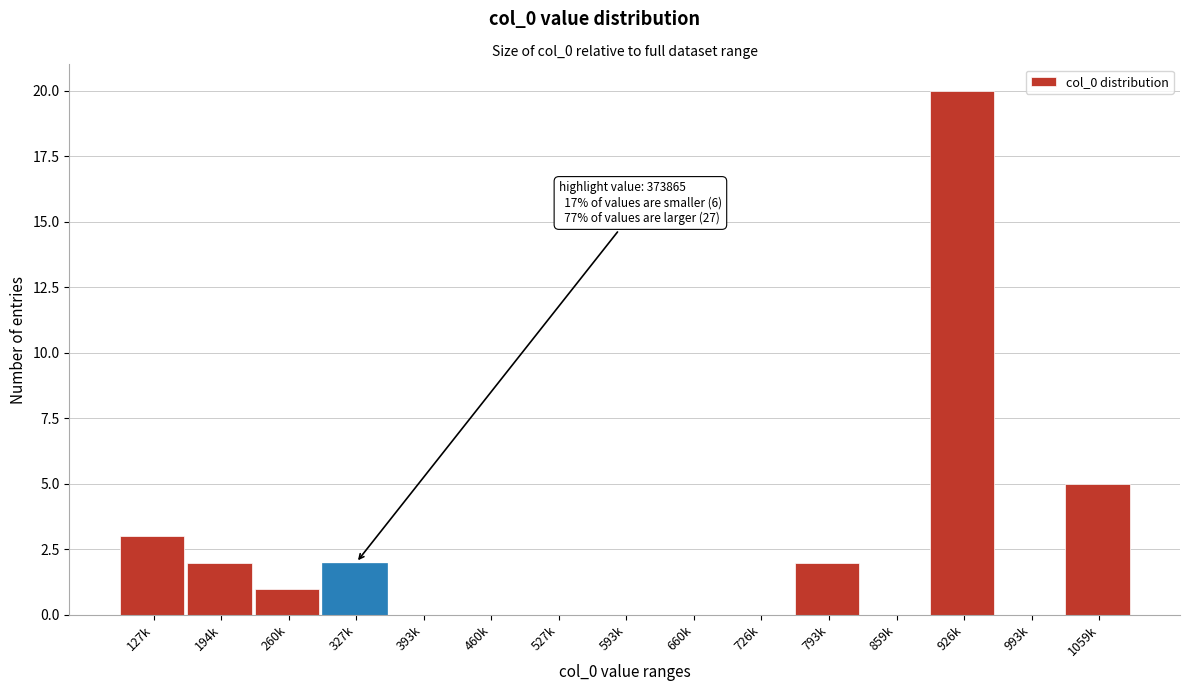

Reading right to left, what are all the values shown in this chart?

1059k=5	993k=0	926k=20	859k=0	793k=2	726k=0	660k=0	593k=0	527k=0	460k=0	393k=0	327k=2	260k=1	194k=2	127k=3